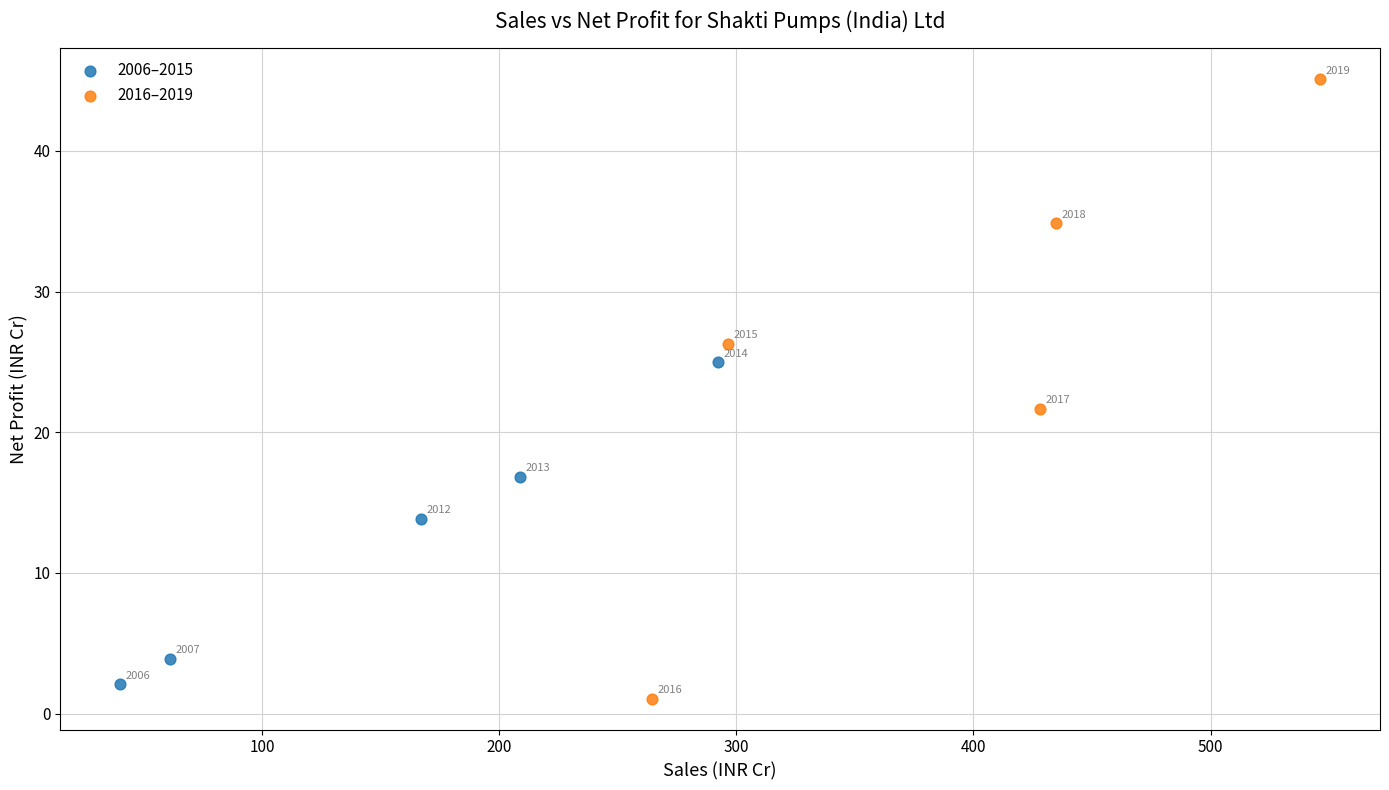

Which series has the widest spread of Y values?

2016–2019